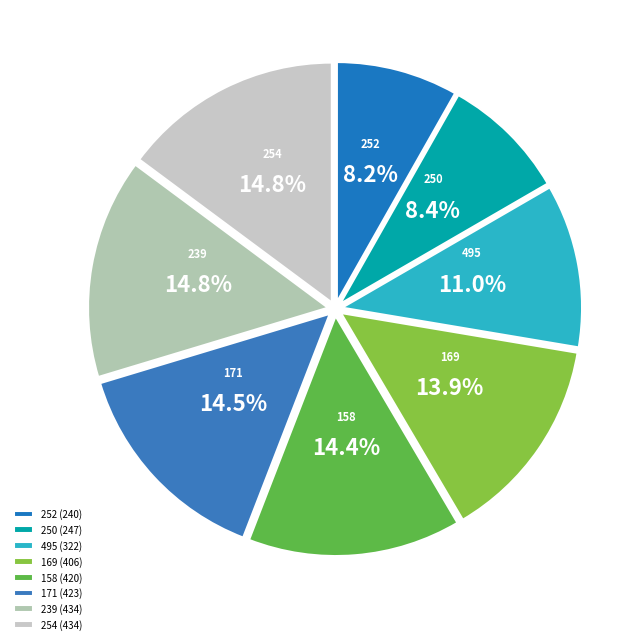

Does 495 represent more than half of the total?

No